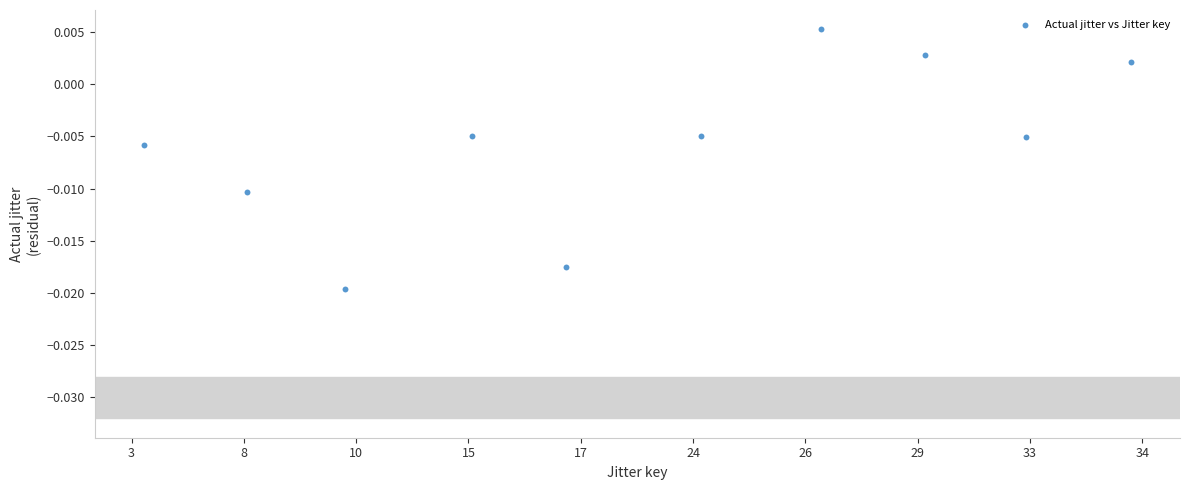

What is the average X value?

4.5